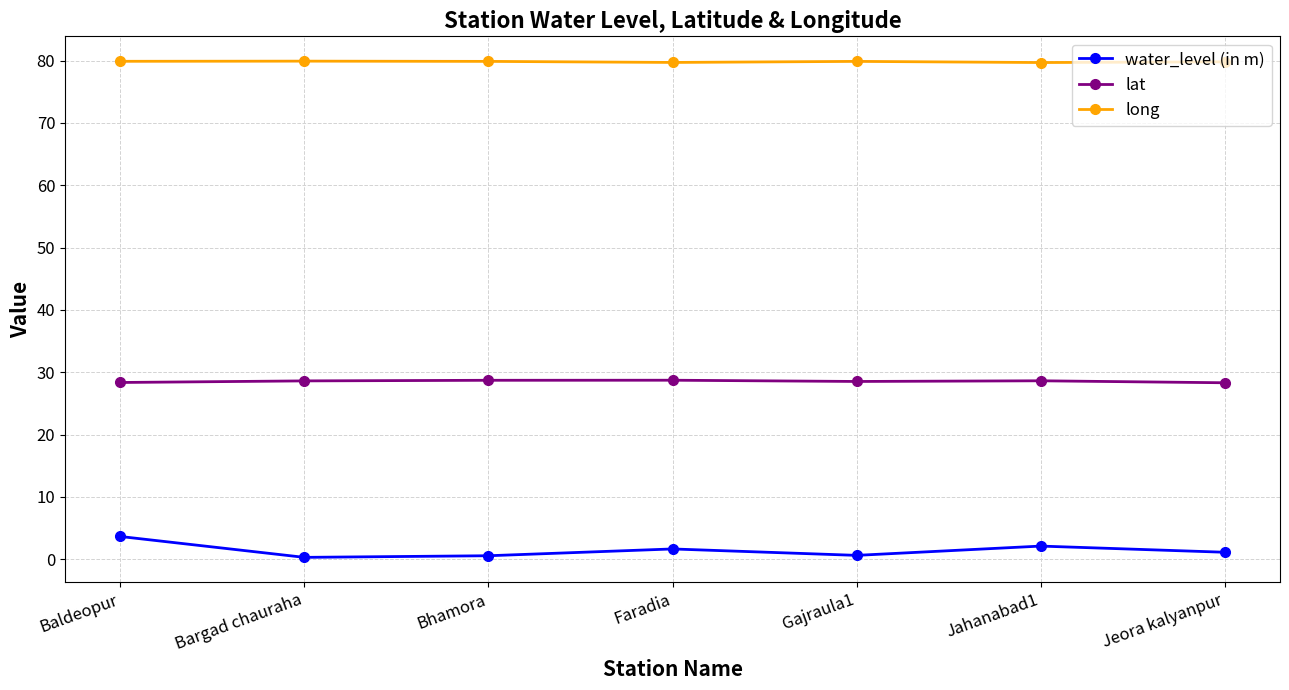

What is the difference between the highest and lowest values at Jahanabad1?

77.6